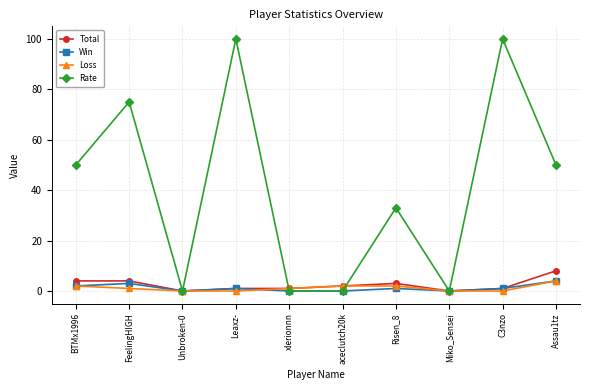

The value of Win at Assau1tz is 4. True or false?

True